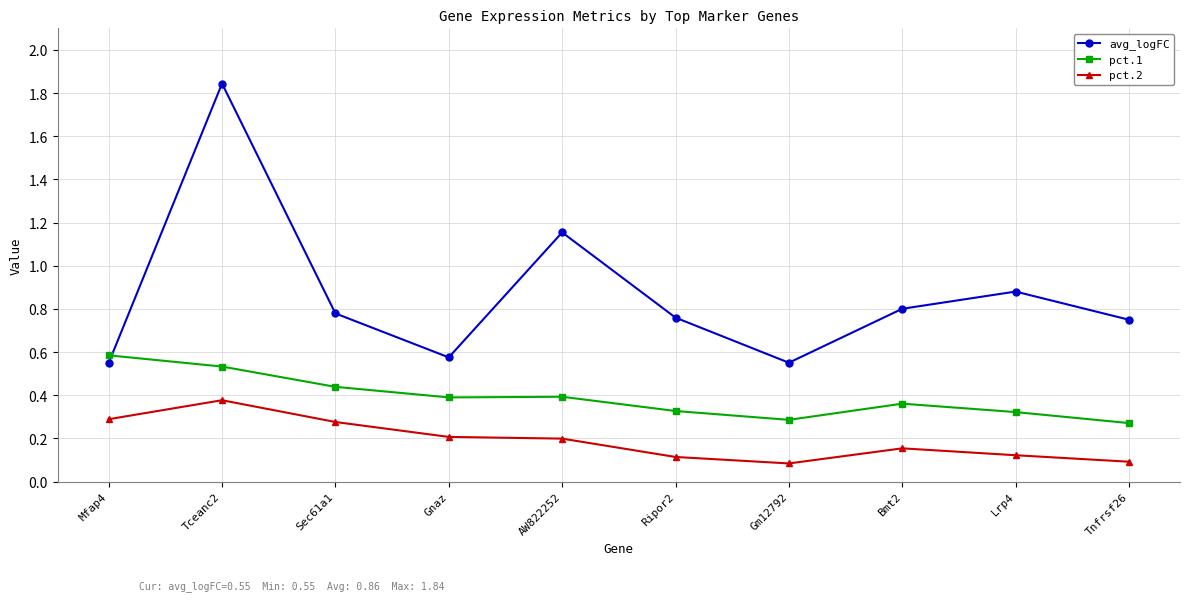

At which category does pct.2 reach its first local peak?

Tceanc2